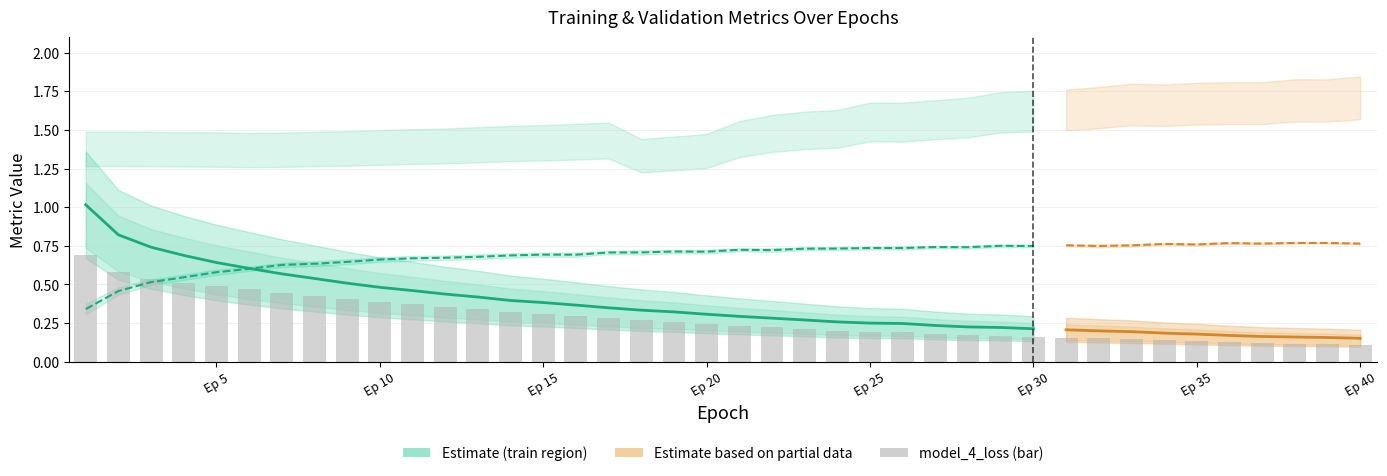

At how many categories does at least one series exceed 0?

40